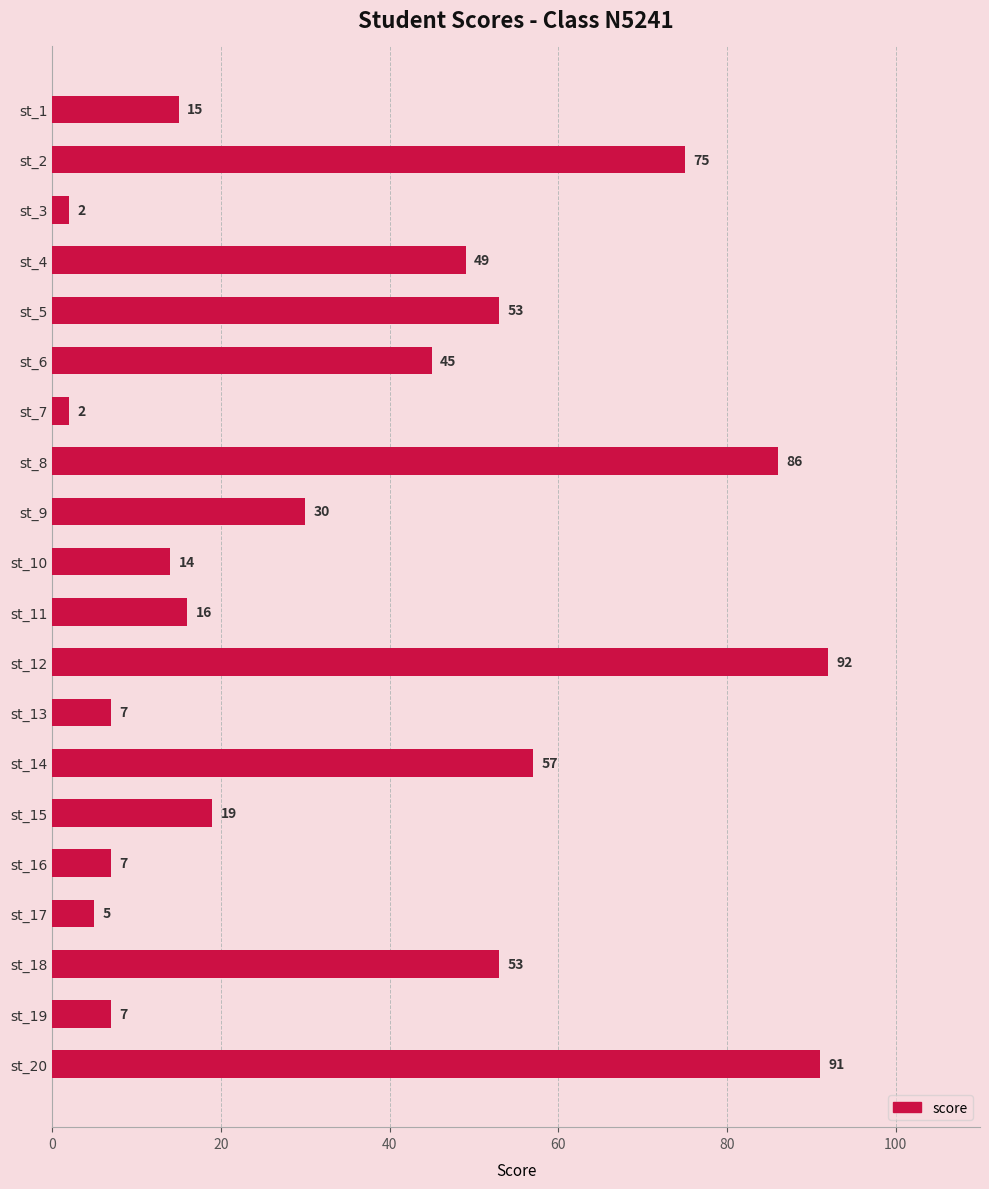

What is the average value?

36